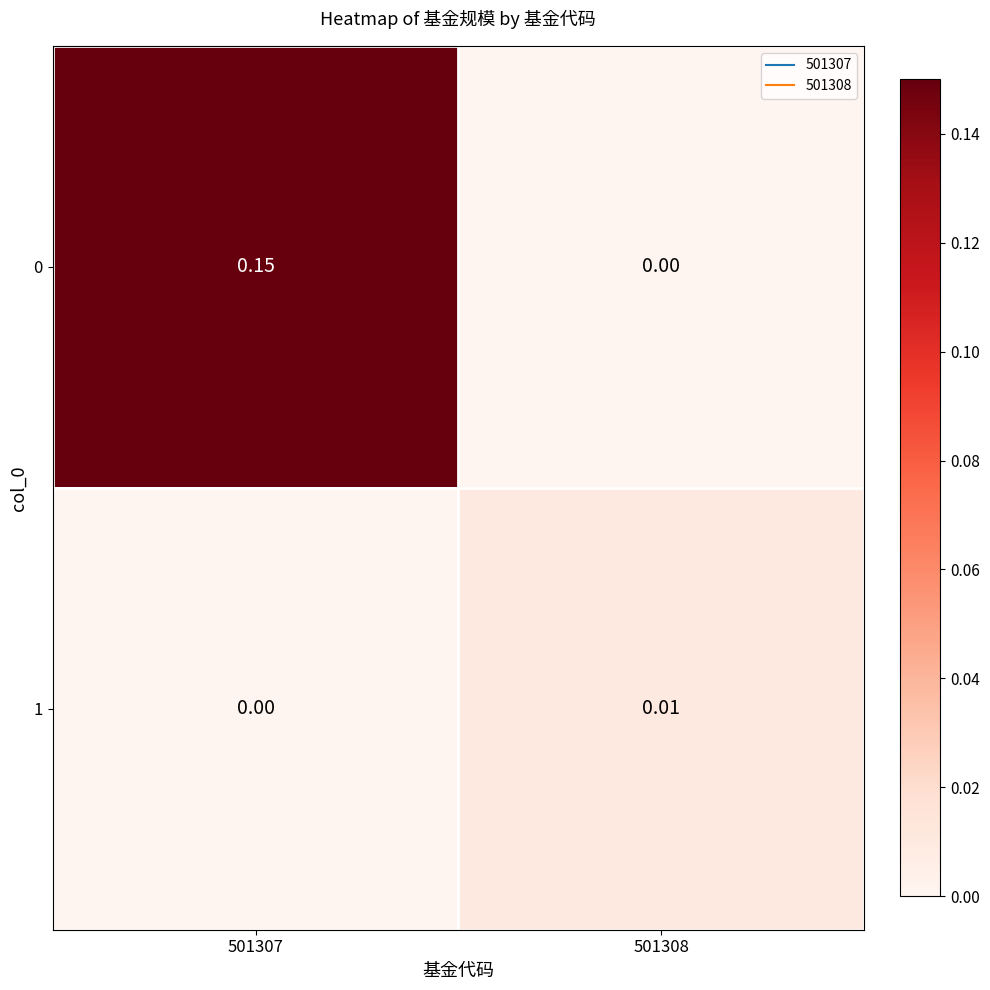

Is the value of 1 at 501308 greater than the value of 0 at 501307?

No